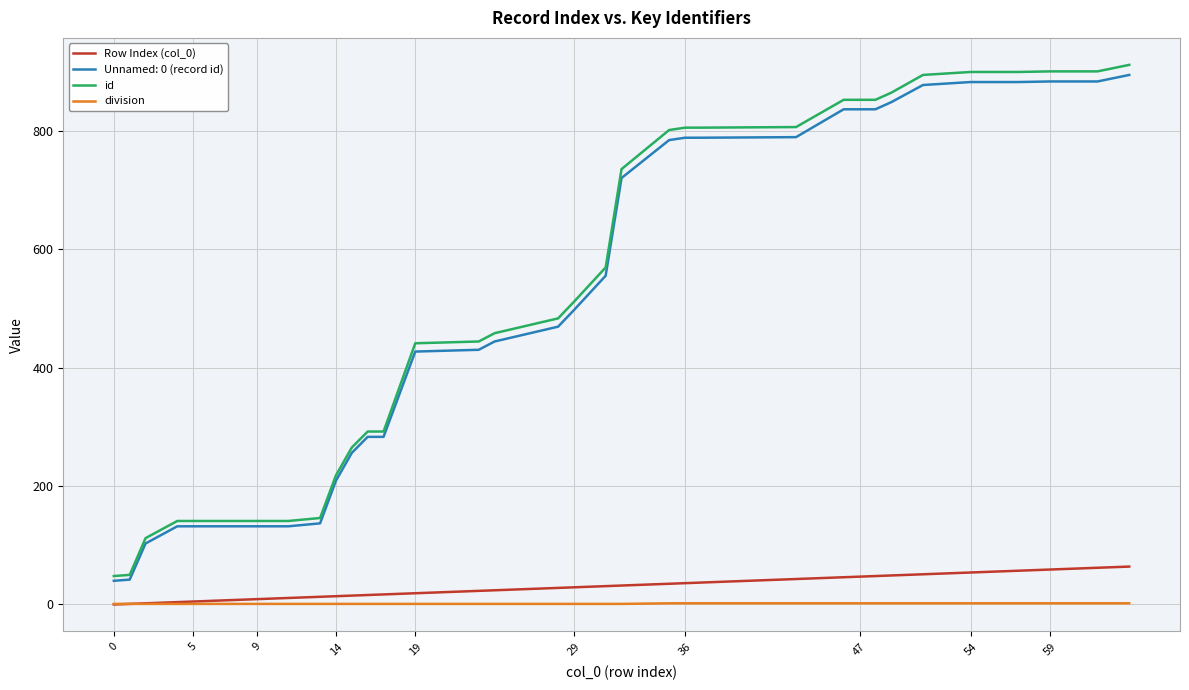

Which series has the largest range (max minus min)?

id